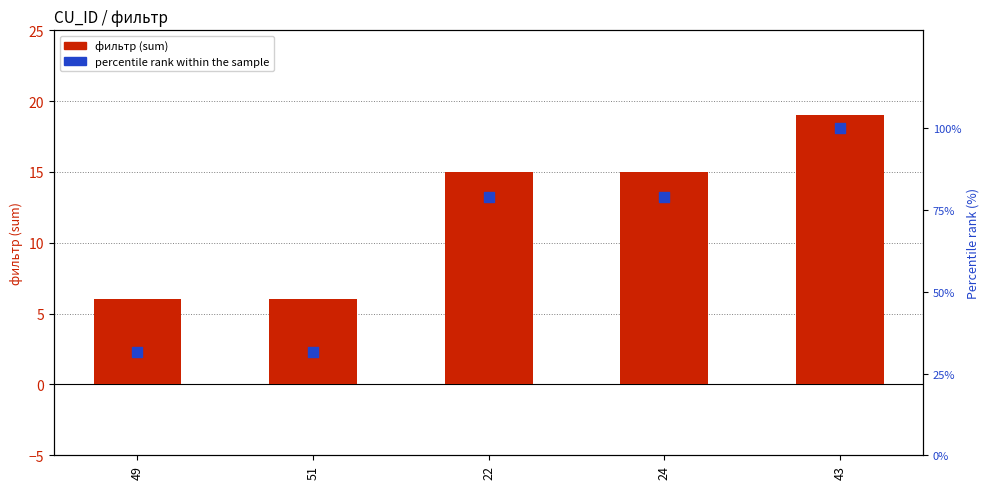

Which series has the largest total across all categories?

percentile rank within the sample